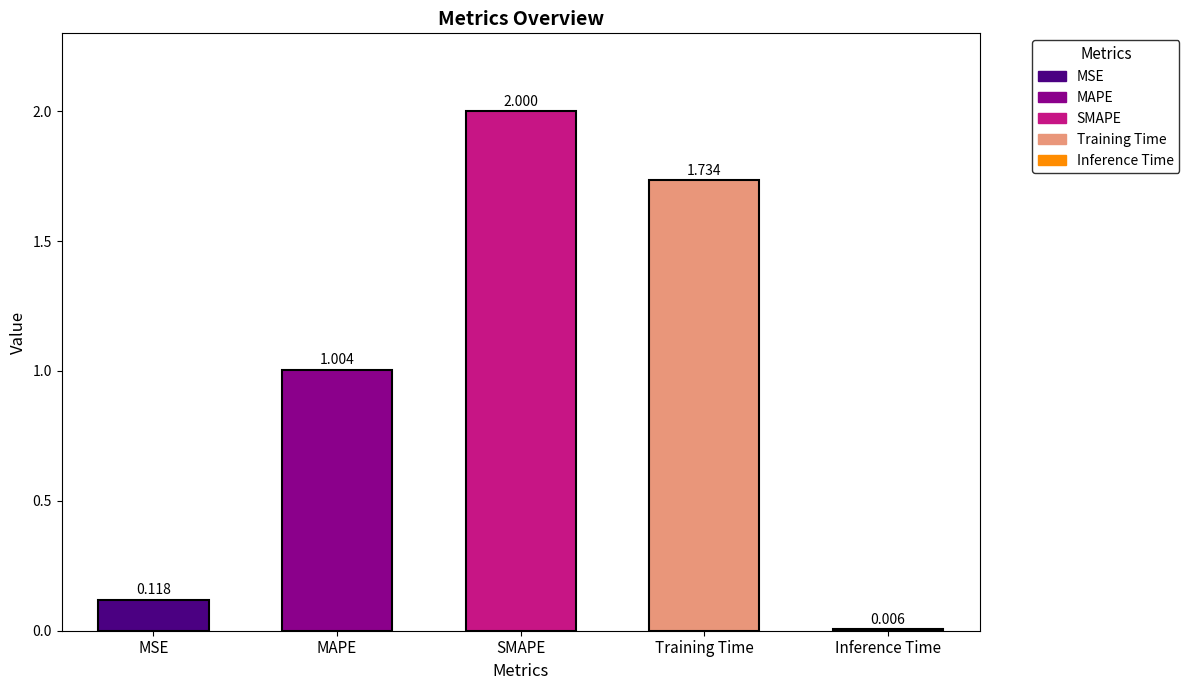

What is the difference between the values at Training Time and SMAPE?

0.3